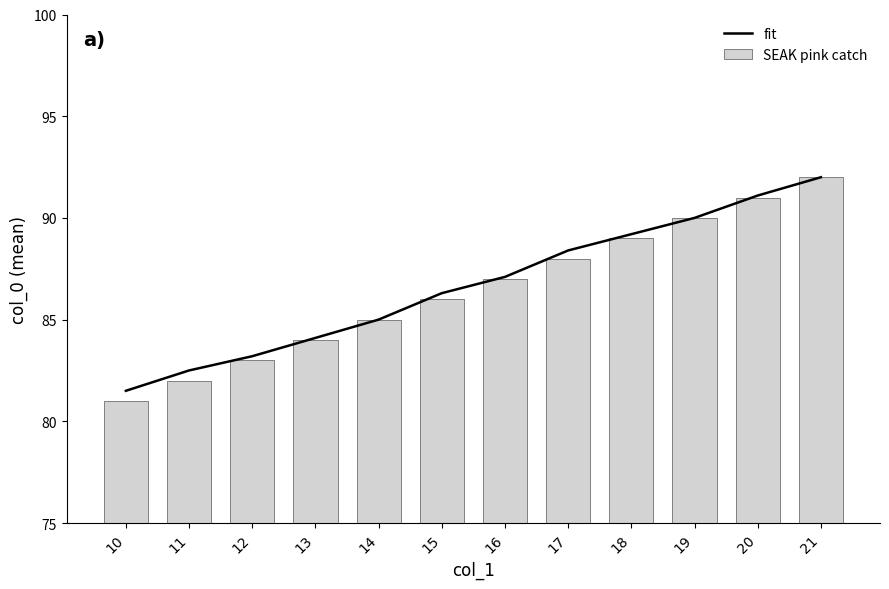

Reading left to right, list all the values displayed in this chart.

fit: 10=81.5	11=82.5	12=83.2	13=84.1	14=85.0	15=86.3	16=87.1	17=88.4	18=89.2	19=90.0	20=91.1	21=92.0
SEAK pink catch: 10=81.0	11=82.0	12=83.0	13=84.0	14=85.0	15=86.0	16=87.0	17=88.0	18=89.0	19=90.0	20=91.0	21=92.0